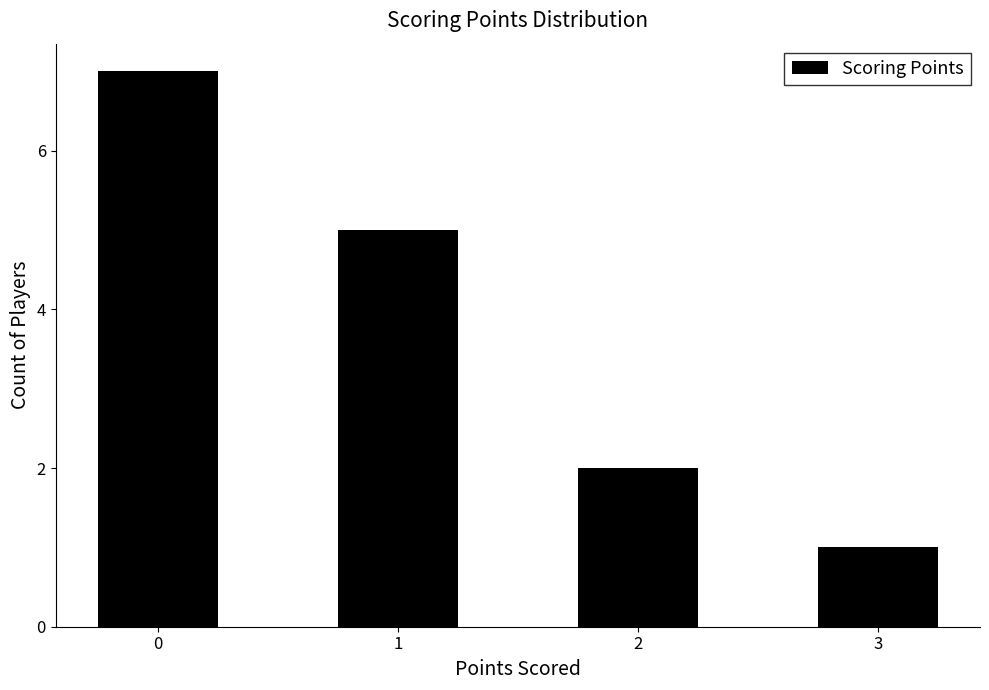

Reading left to right, transcribe all the data shown in this chart.

0=7	1=5	2=2	3=1